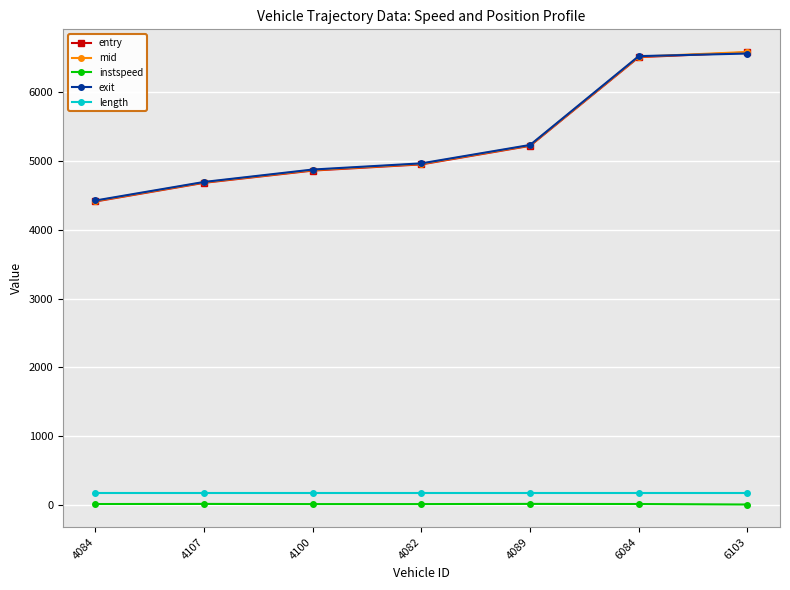

At how many categories does at least one series exceed 4593?

6